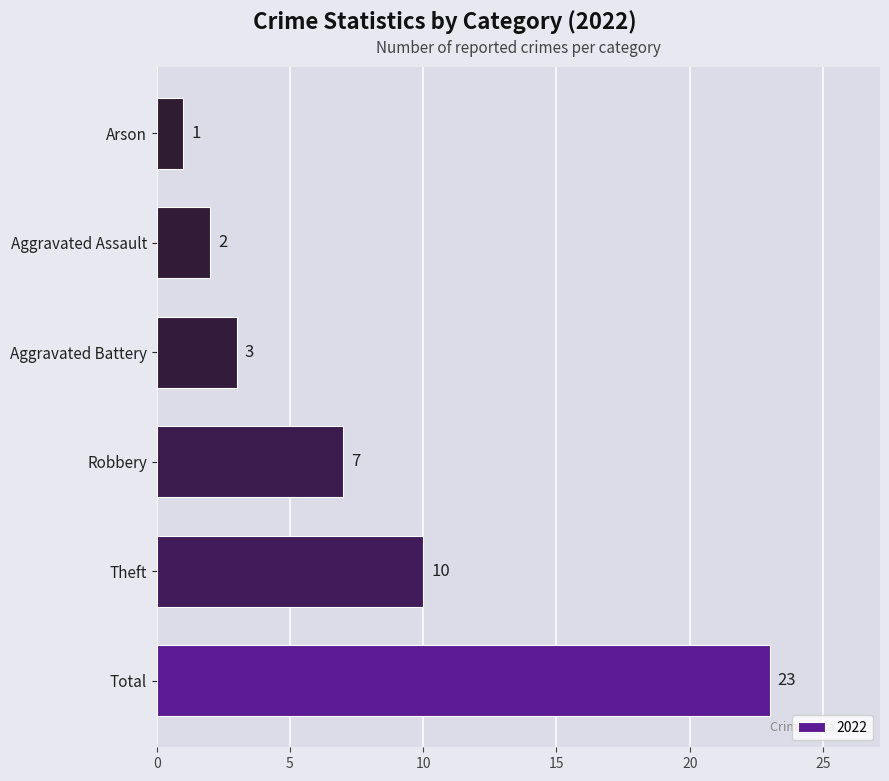

What is the difference between the maximum and minimum values?

22